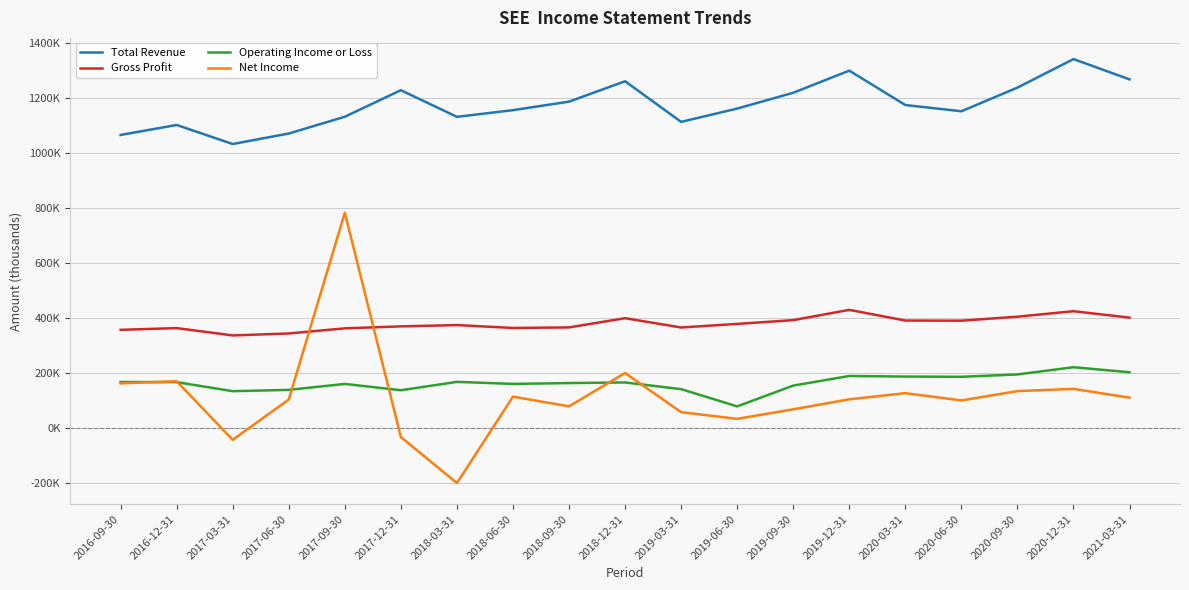

Read the Gross Profit value at 2019-09-30, to the nearest 10.

392000